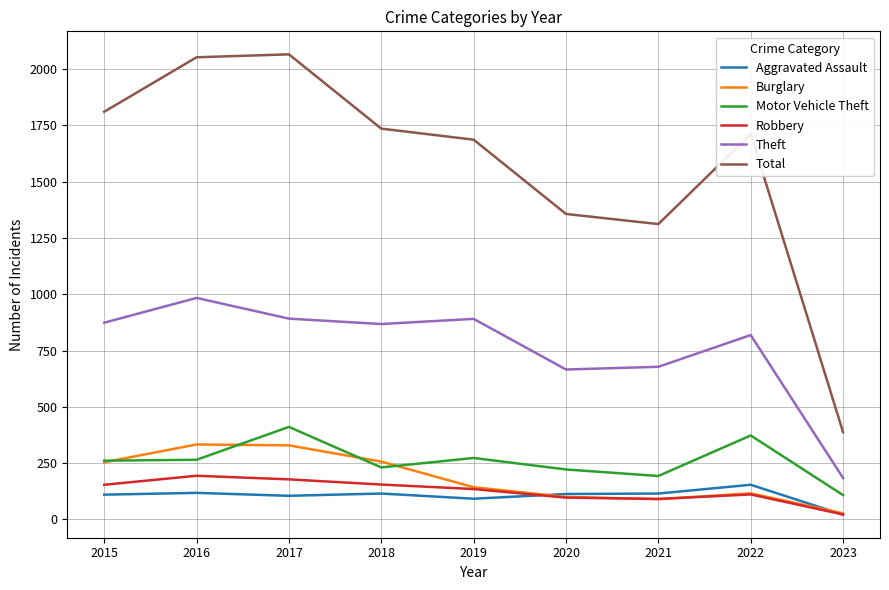

Is the value of Robbery at 2016 greater than the value of Theft at 2015?

No